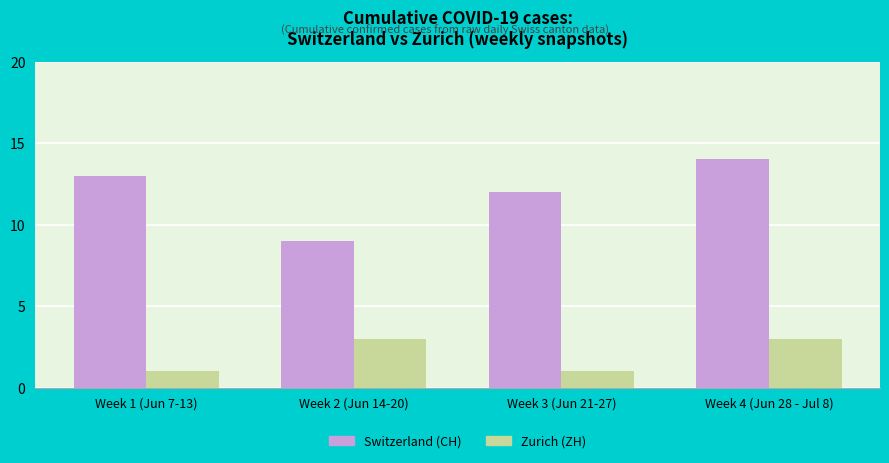

How many Zurich (ZH) values are between 1 and 3?

4